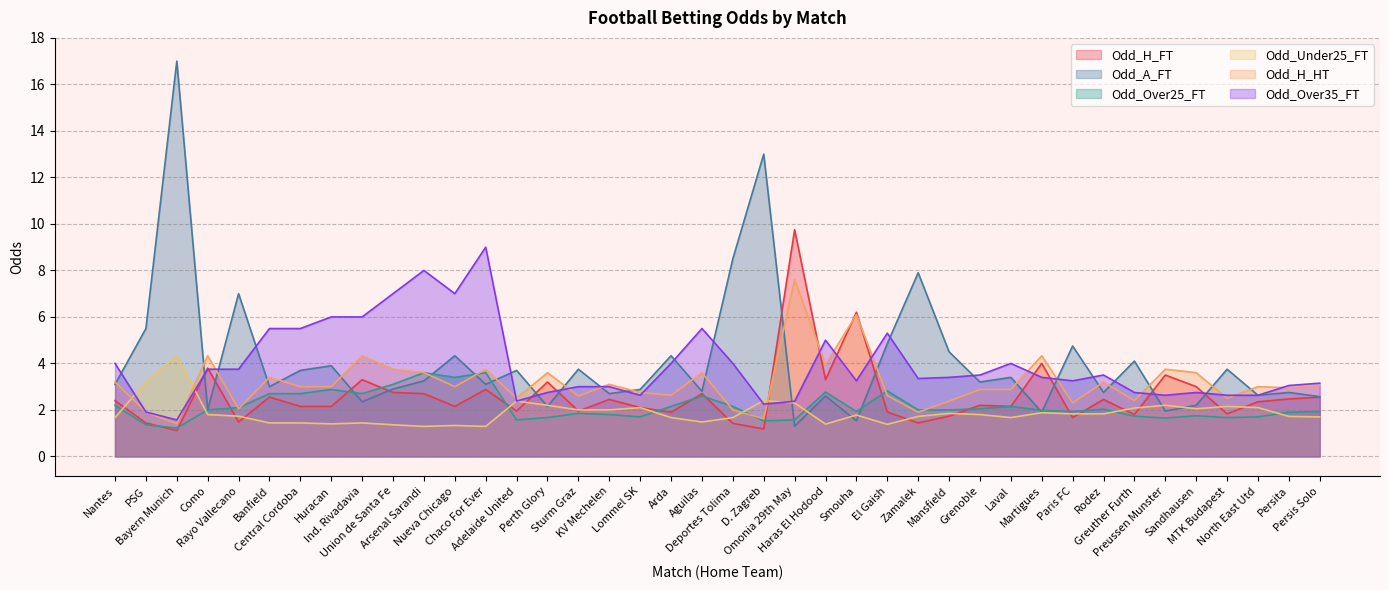

Does the chart display data point markers on the line(s)?

No